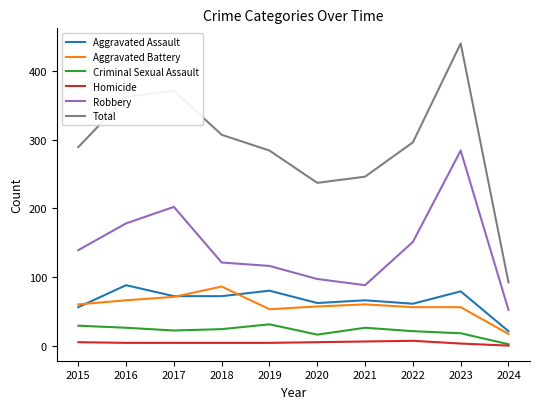

What is the total value across all series at 2023?

880